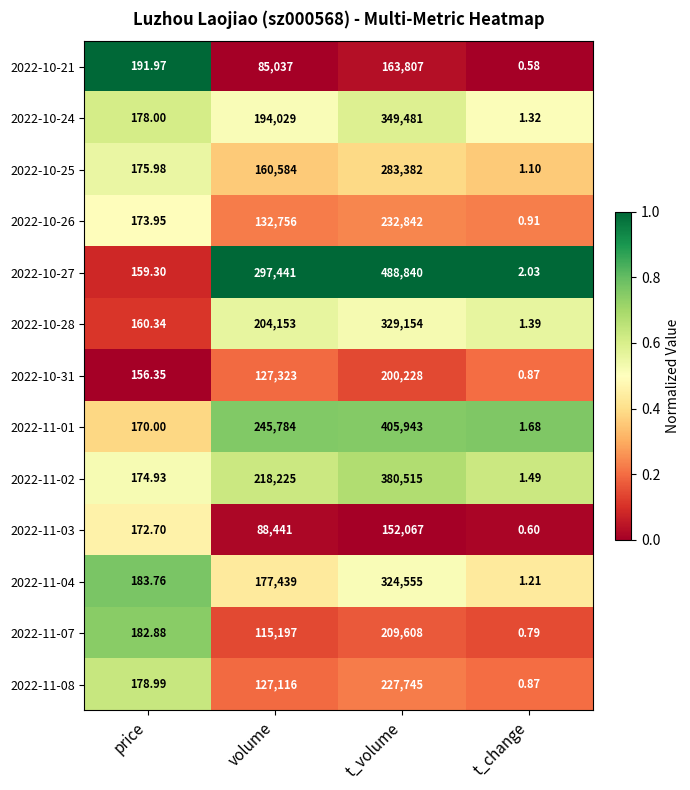

Rank the categories by 2022-10-24 value from lowest to highest.

t_change, price, volume, t_volume